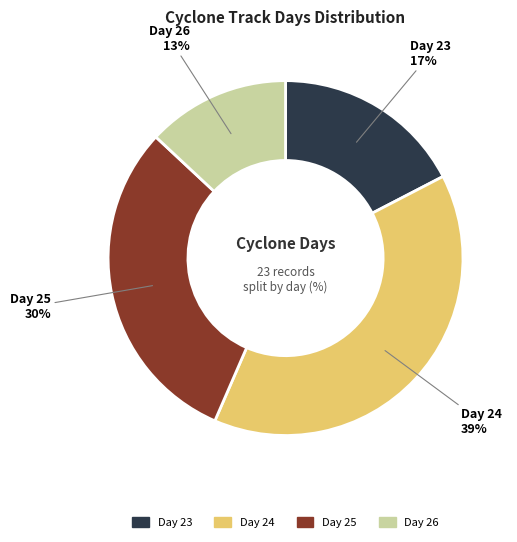

Does any single category account for the majority?

No